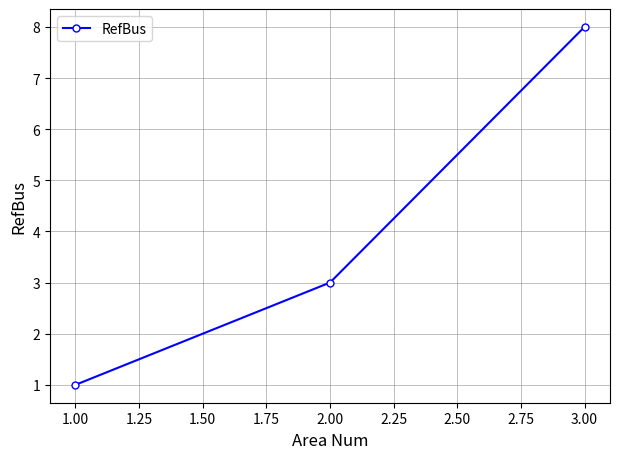

List the labels in order of value, smallest first.

1.00, 2.00, 3.00